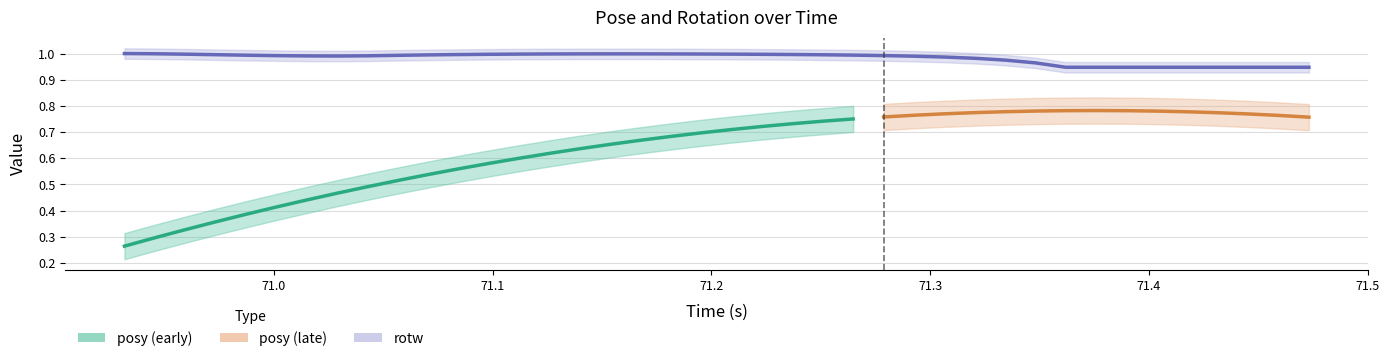

How many interior local valleys (lower than both neighbors) does the data have?

1